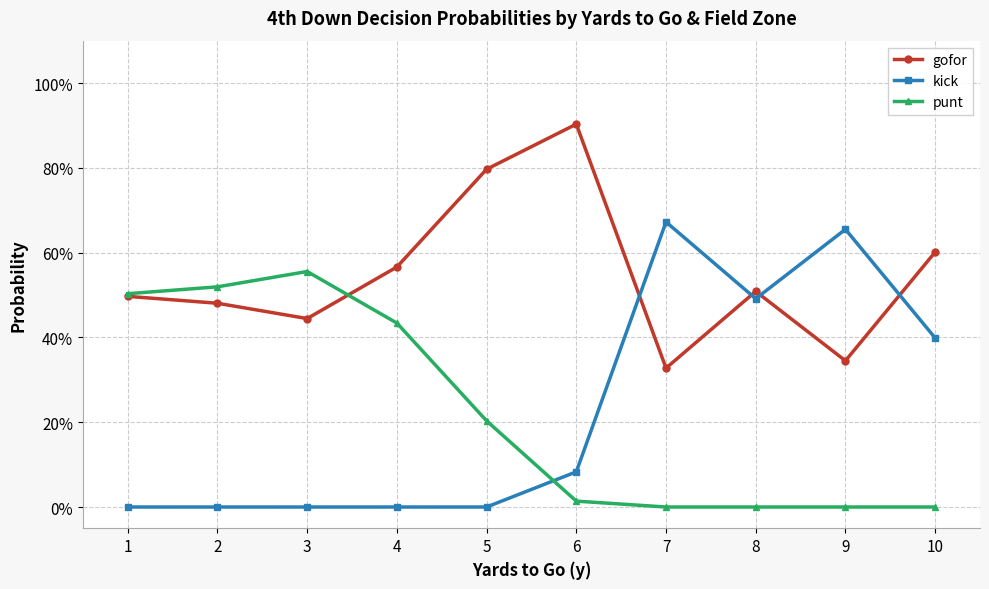

What is the difference between the maximum and minimum values in the gofor series?

0.6